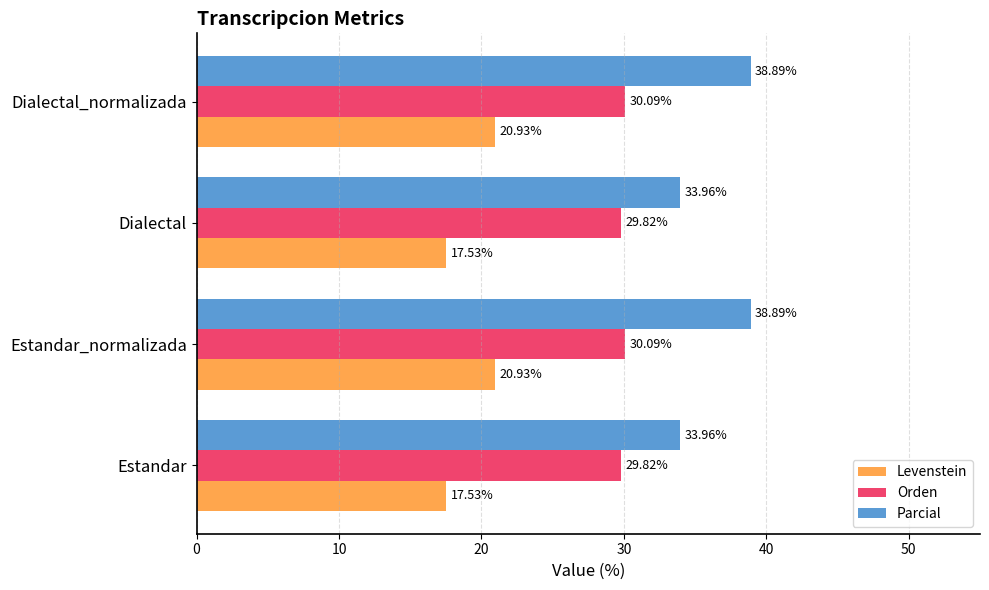

At Dialectal, list the series in order from largest to smallest.

Parcial, Orden, Levenstein